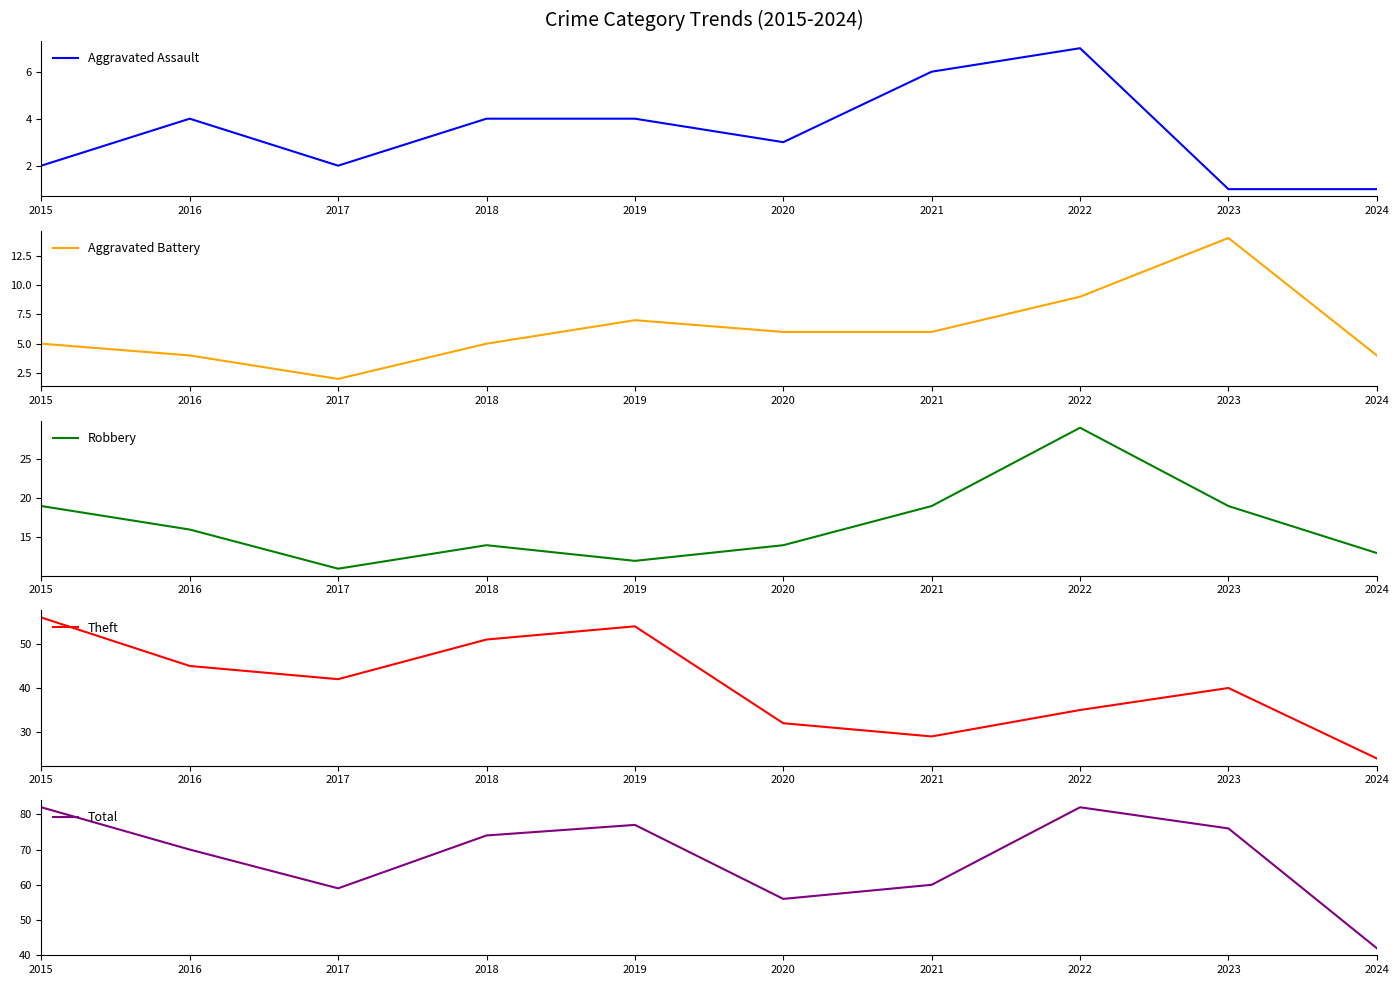

How many data points in Theft are less than 42?

5